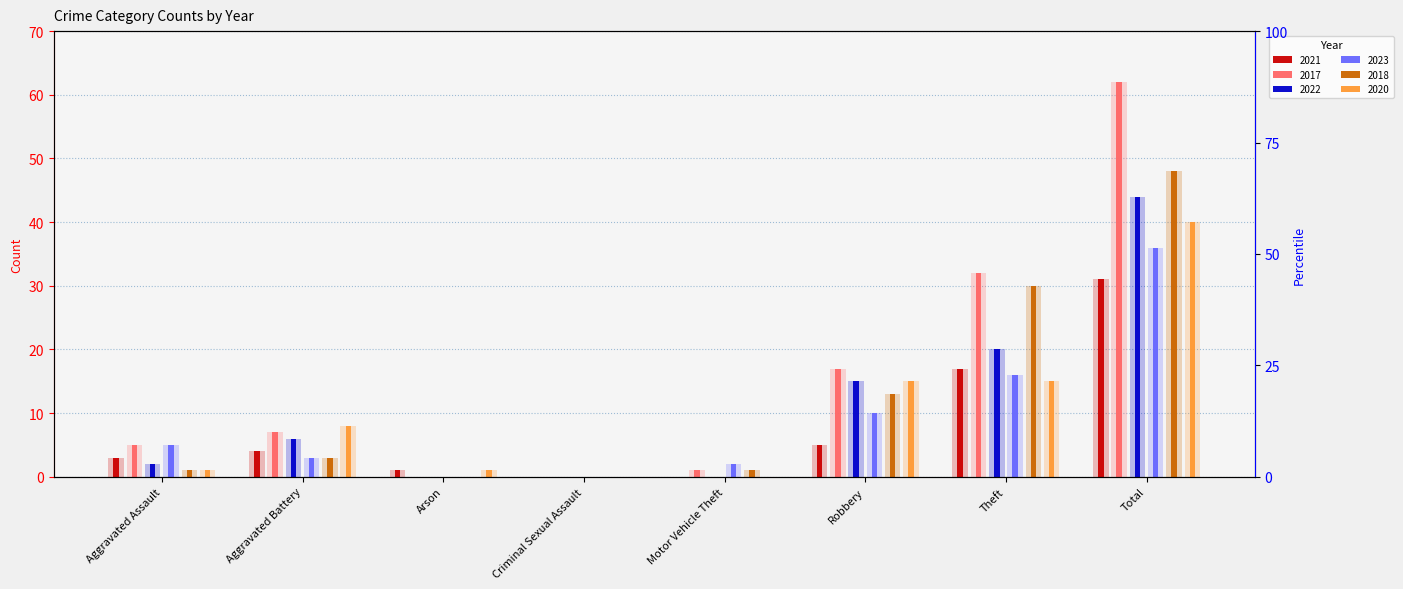

Does the chart contain any negative values?

No